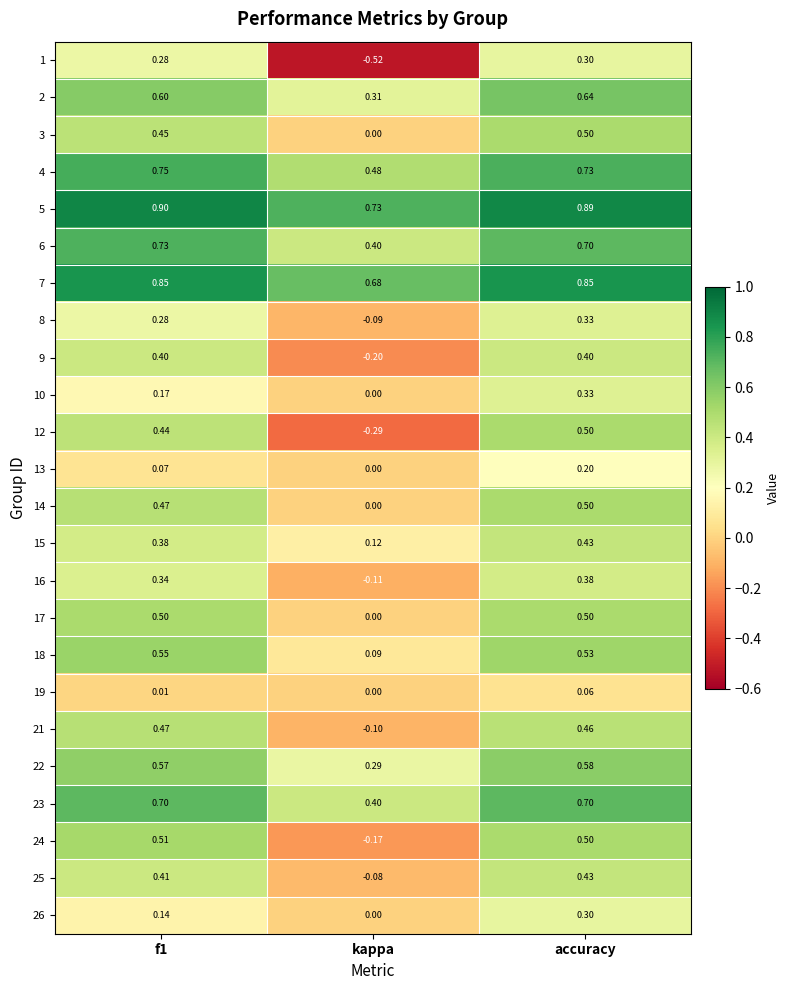

Where is 23 nearest to the value 0?

kappa